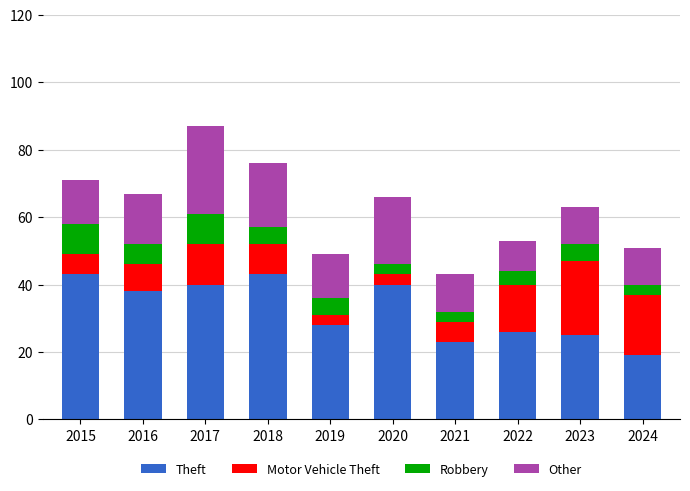

What is the sum of all Theft values?

325